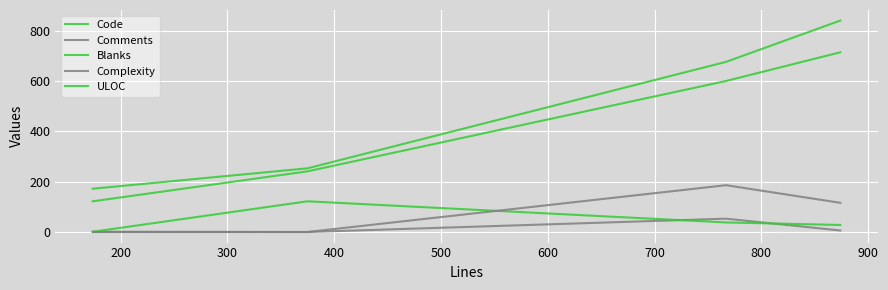

What is the highest value of the ULOC series?

714